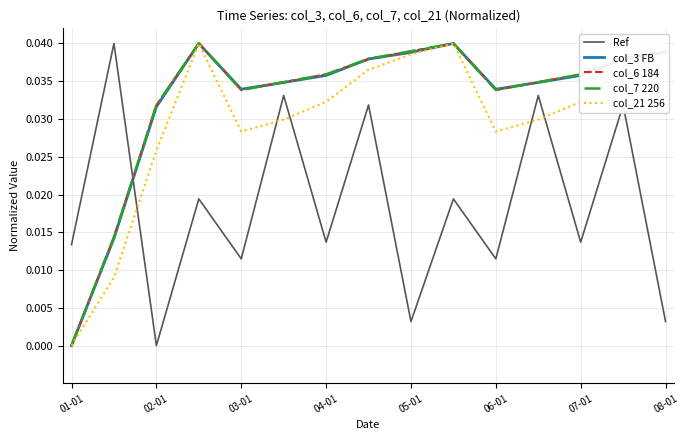

True or false: Ref and col_7 220 cross at least once.

True